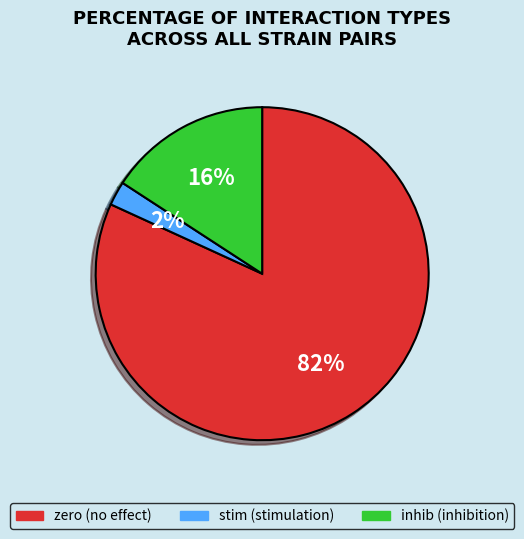

What is the smallest slice in the pie chart?

stim